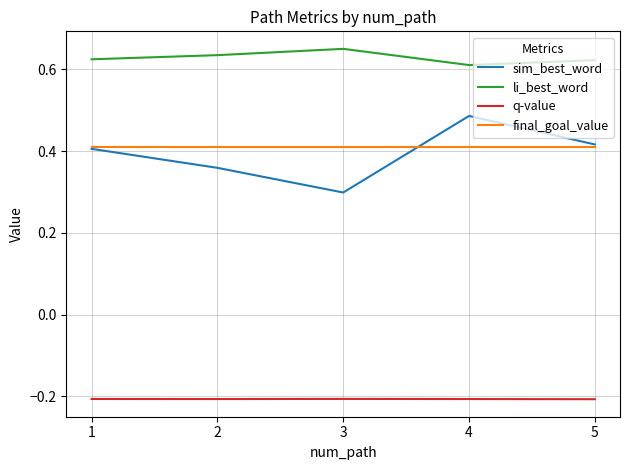

At how many categories does at least one series exceed 0?

5